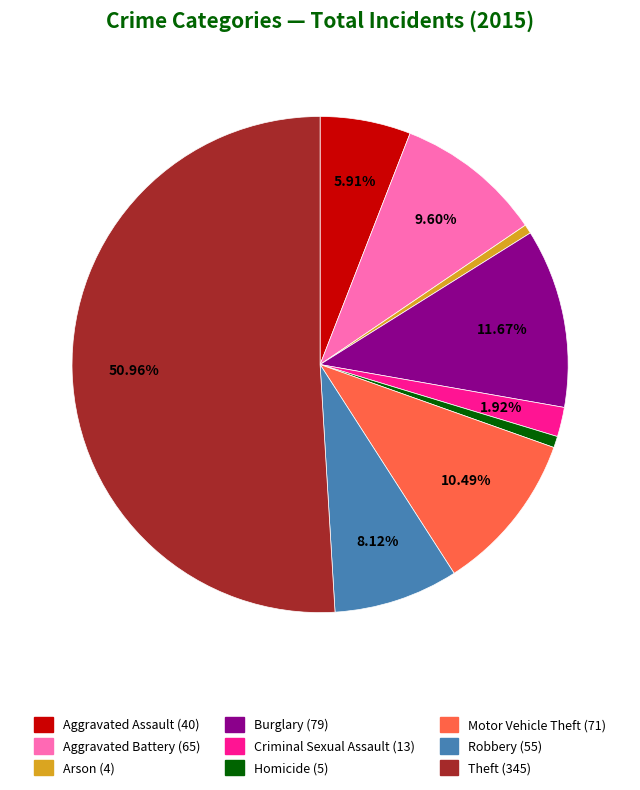

Approximately how many times larger is the value at Homicide compared to Motor Vehicle Theft?

0.1